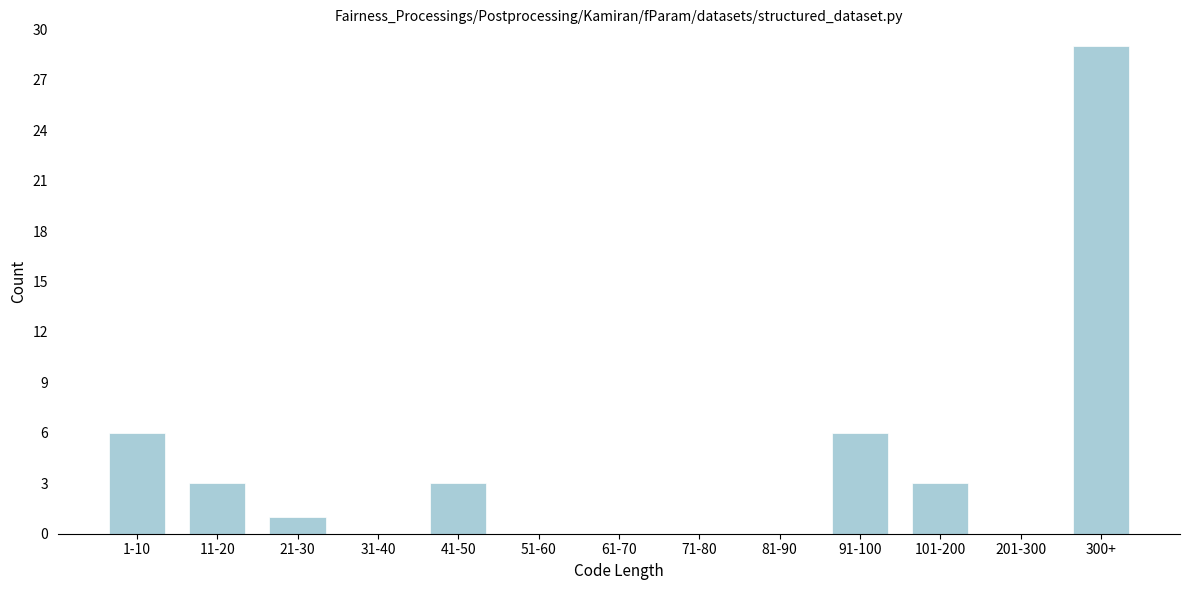

Reading right to left, extract all data points from this chart.

300+=29	201-300=0	101-200=3	91-100=6	81-90=0	71-80=0	61-70=0	51-60=0	41-50=3	31-40=0	21-30=1	11-20=3	1-10=6